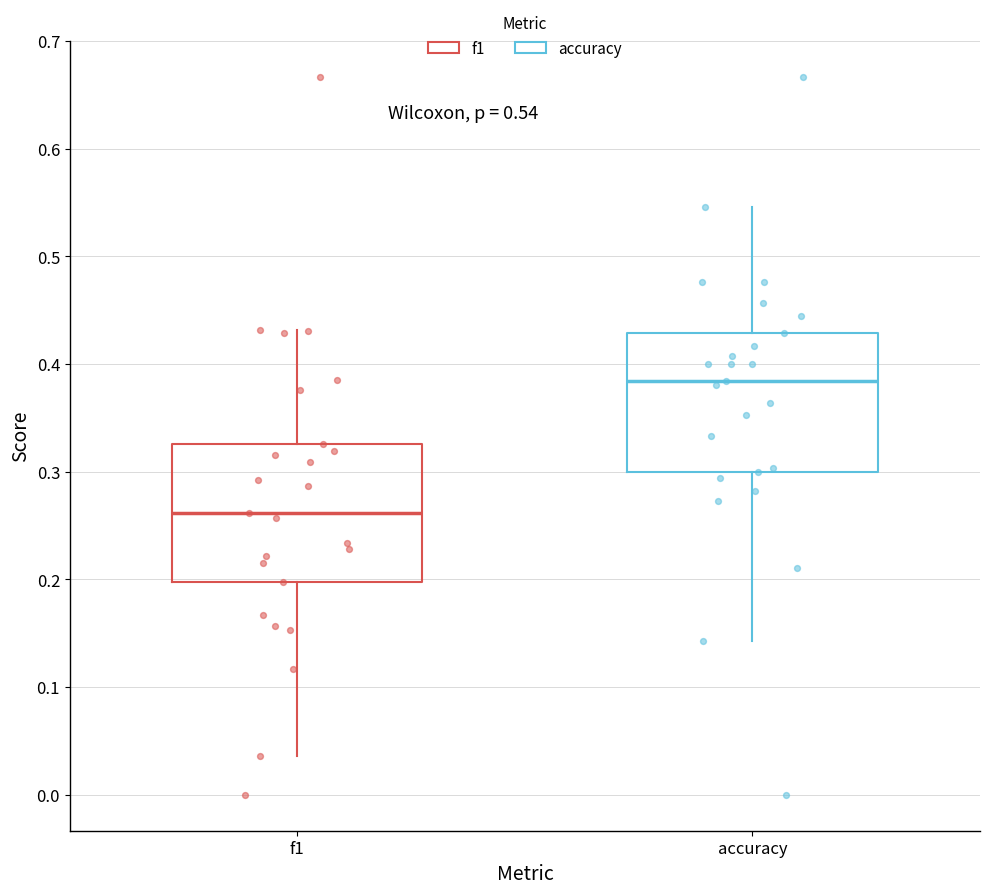

Which box has the highest median line?

accuracy